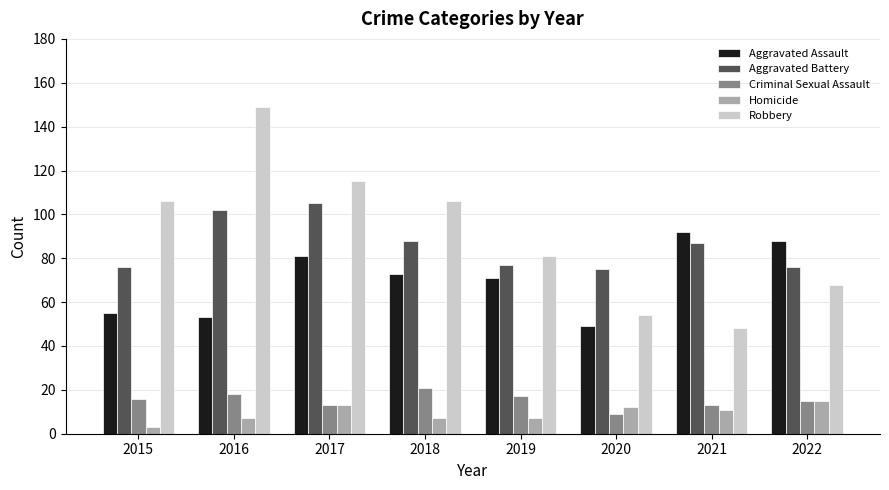

Which series changed the most between 2016 and 2021?

Robbery